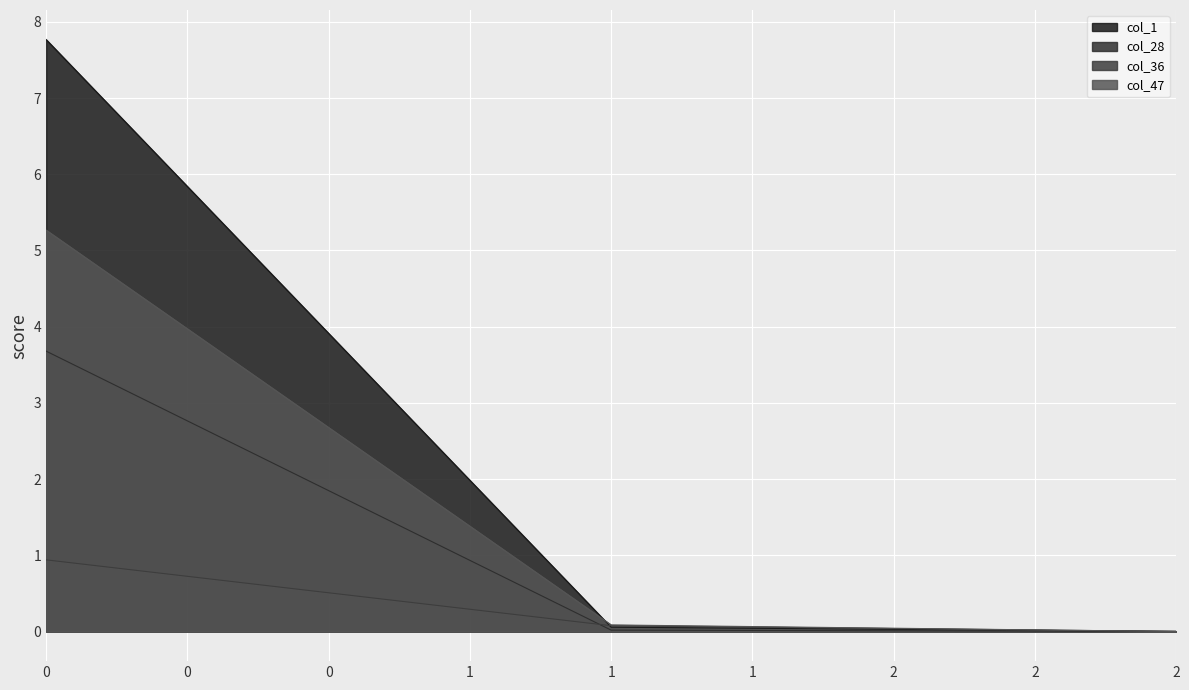

Read the col_36 value at 1.

0.1